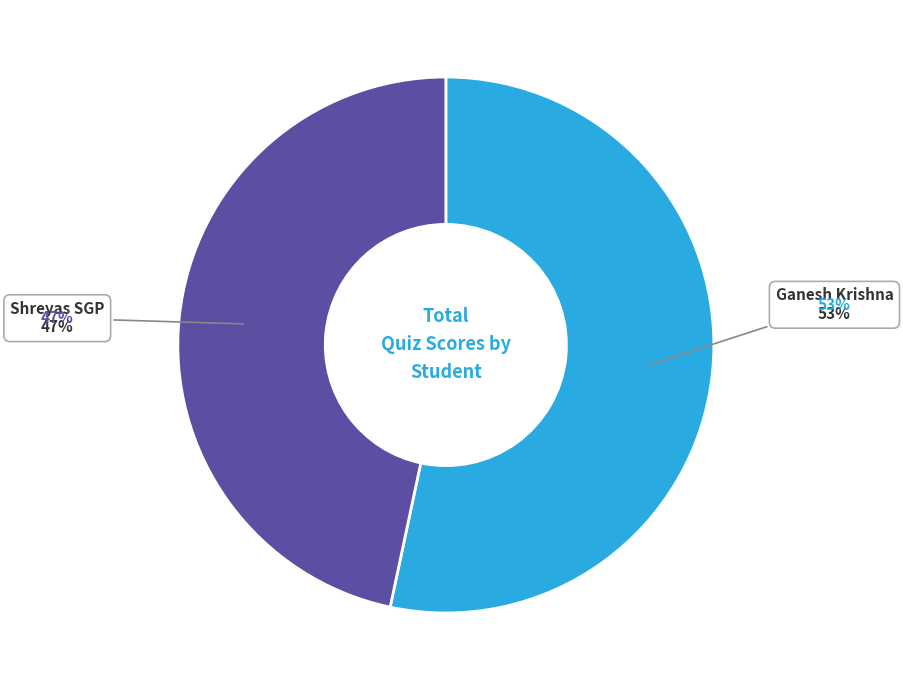

Which category has the smallest portion of the pie?

Shreyas SGP